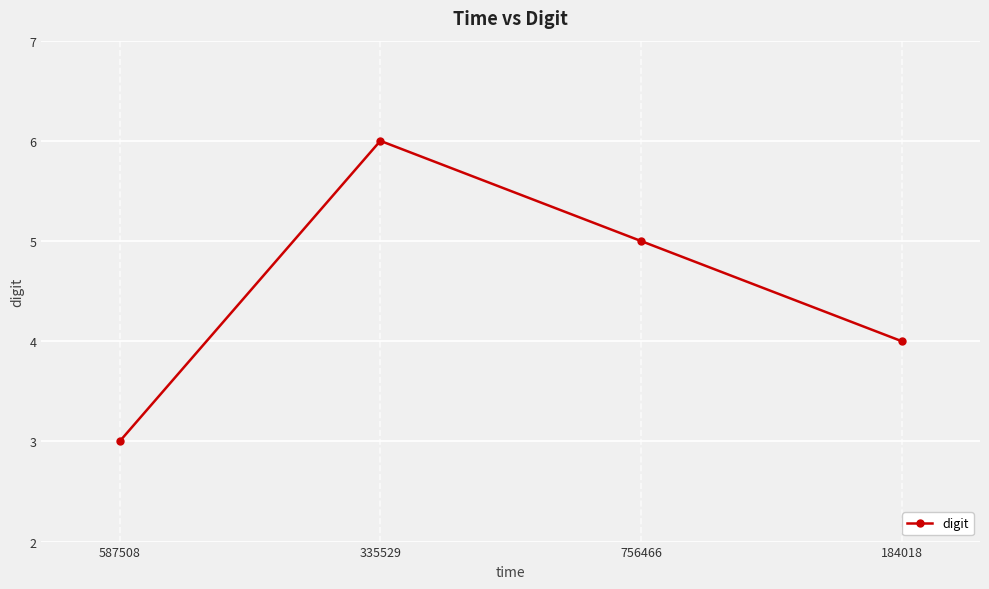

Reading right to left, list all the values displayed in this chart.

4	5	6	3